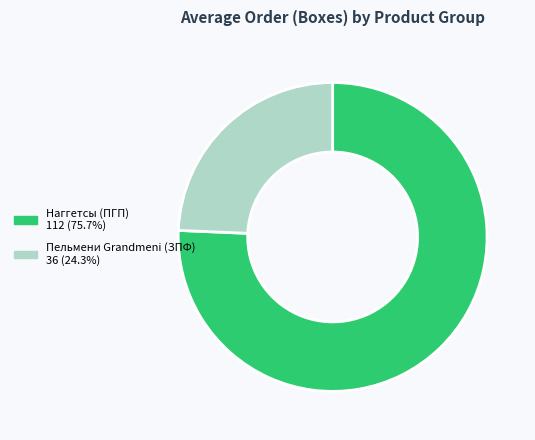

How many slices are in this pie chart?

2